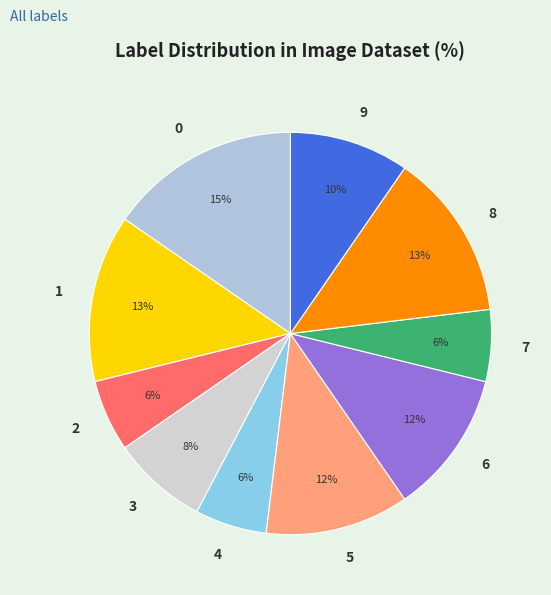

To the nearest percent, what is the difference between the 3 and 4 slice percentages?

2%